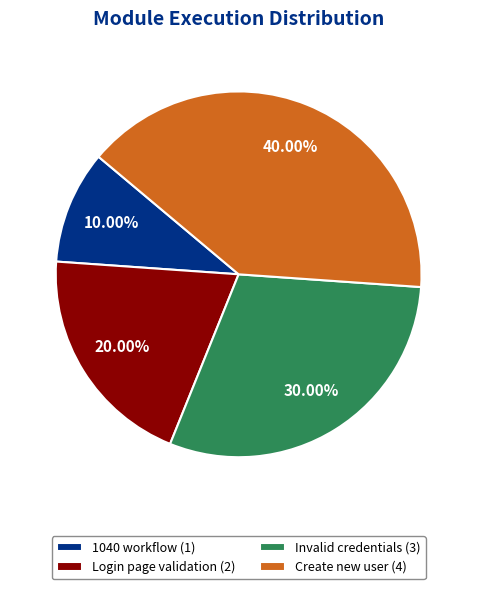

To the nearest percent, what is the difference between the Login page validation and 1040 workflow slice percentages?

10%